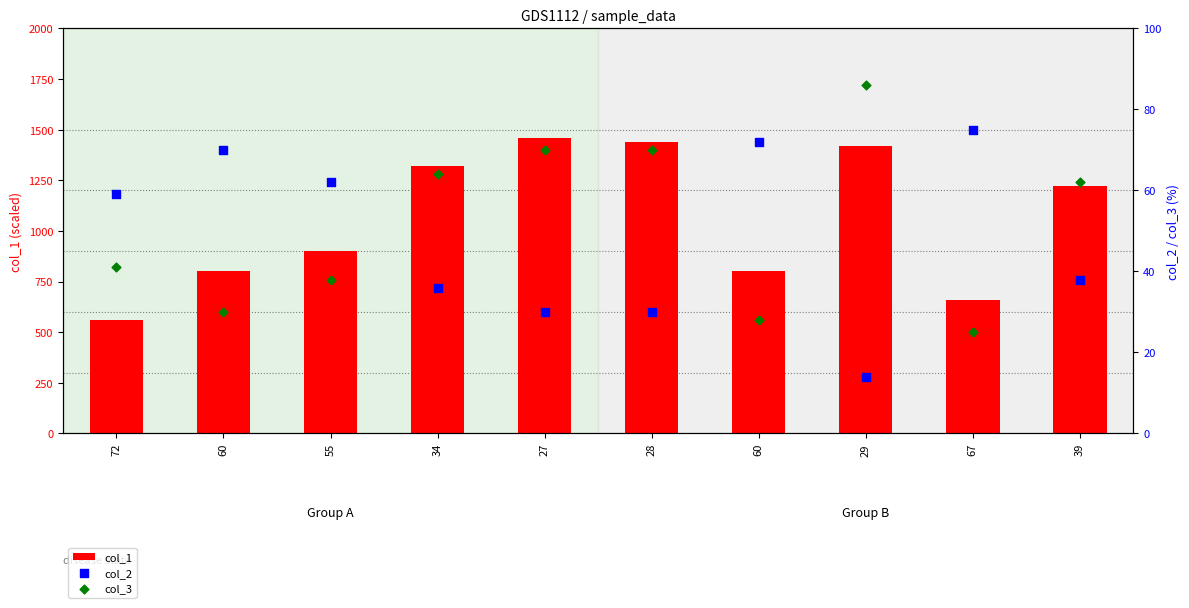

At how many categories does at least one series exceed 531?

10